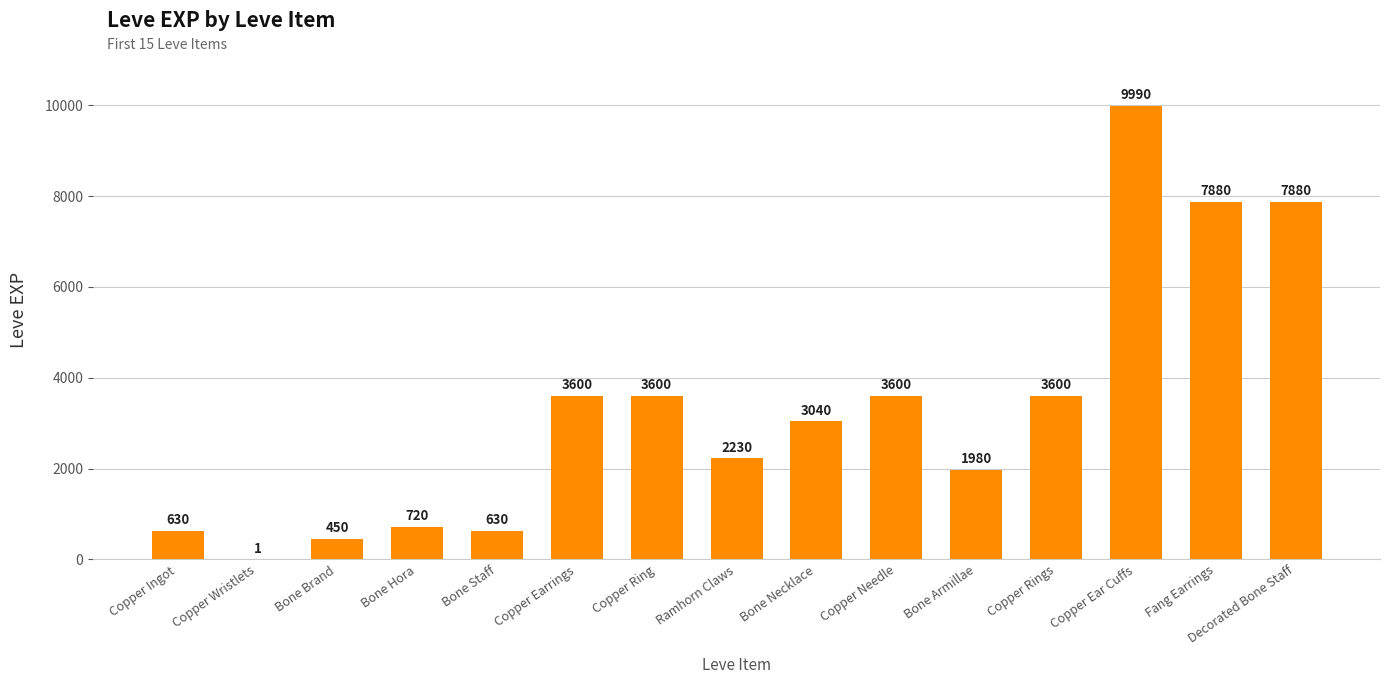

Which category has the highest value across all series?

Copper Ear Cuffs